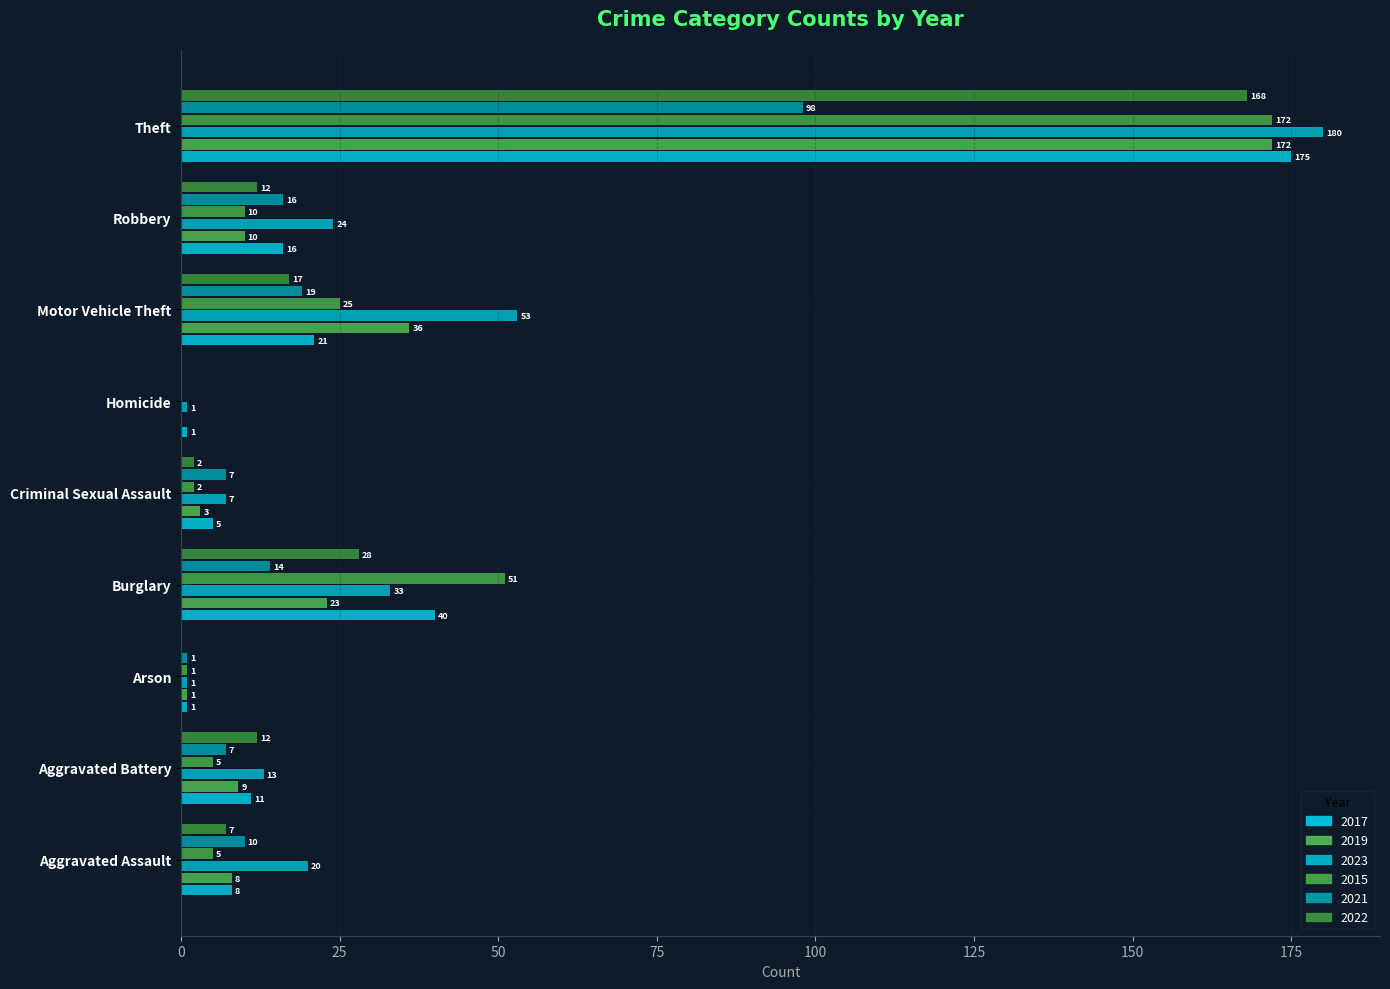

Count the number of categories in the chart.

9